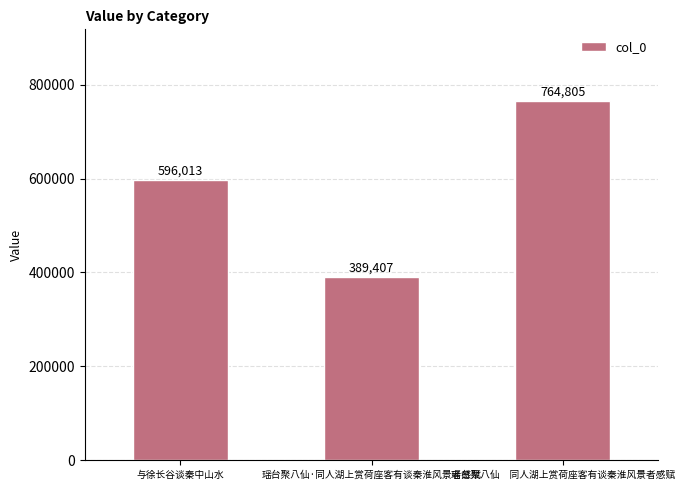

What is the greatest value displayed?

764805